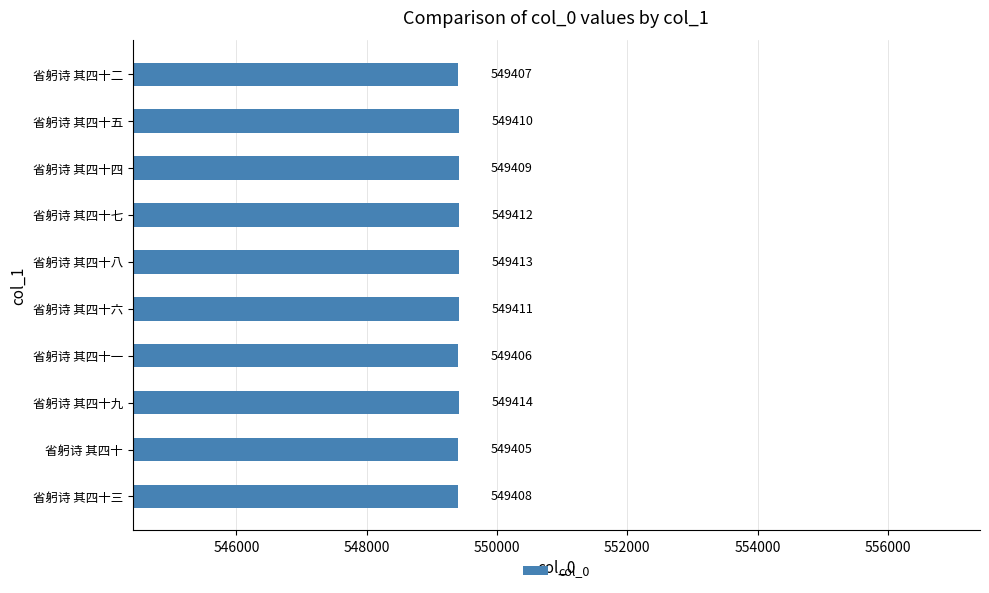

What is the change in value from 省躬诗 其四十三 to 省躬诗 其四十?

-3